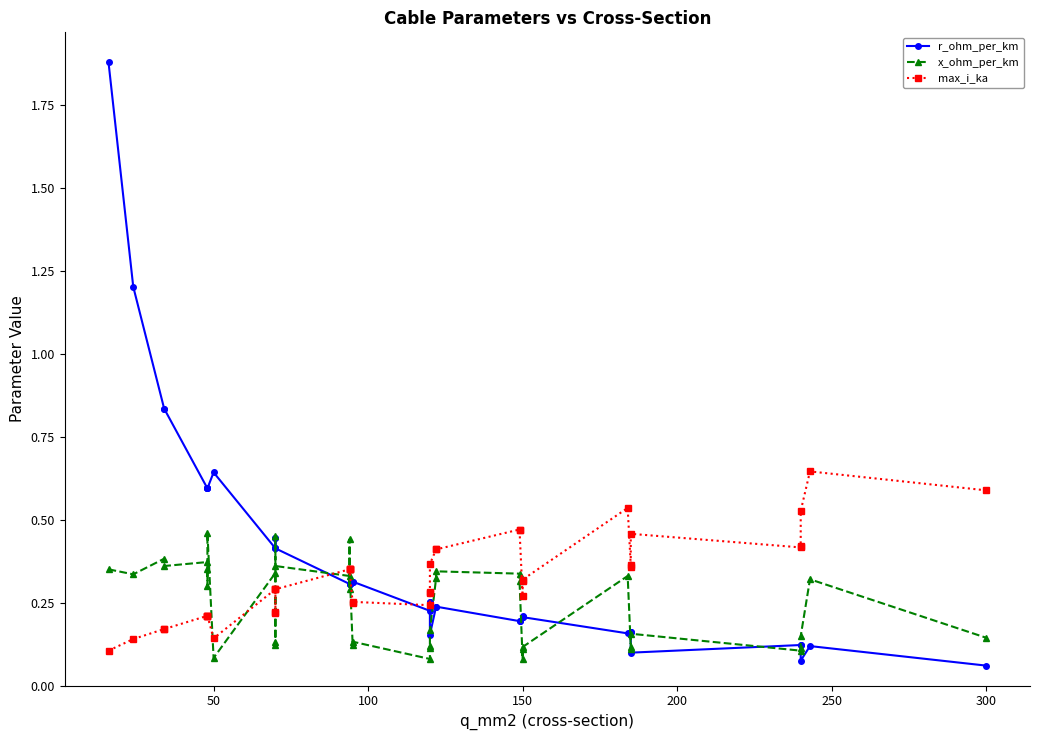

Count the x_ohm_per_km values in the range 0 to 1.

40